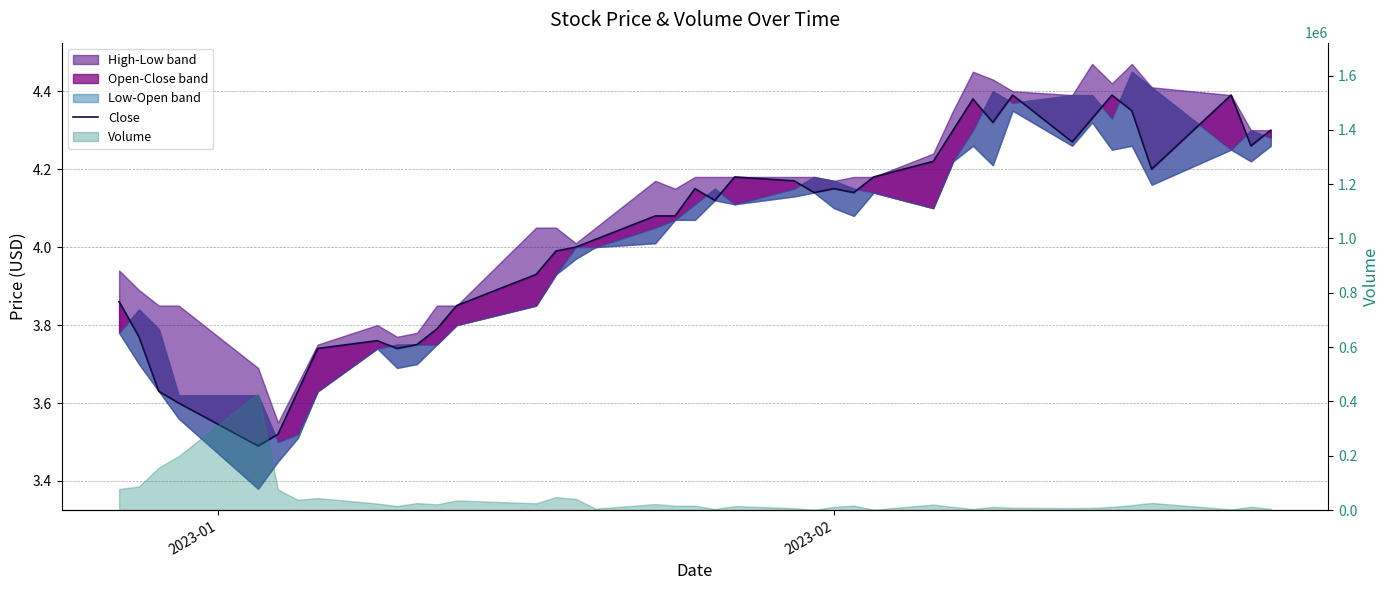

Reading left to right, what are all the values shown in this chart?

3.9	3.8	3.6	3.6	3.5	3.5	3.6	3.7	3.8	3.7	3.8	3.8	3.9	3.9	4.0	4.0	4.0	4.1	4.1	4.2	4.1	4.2	4.2	4.1	4.2	4.1	4.2	4.2	4.3	4.4	4.3	4.4	4.3	4.3	4.4	4.3	4.2	4.4	4.3	4.3